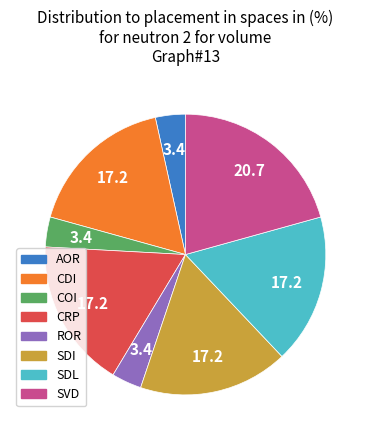

Is there a majority slice in this chart?

No